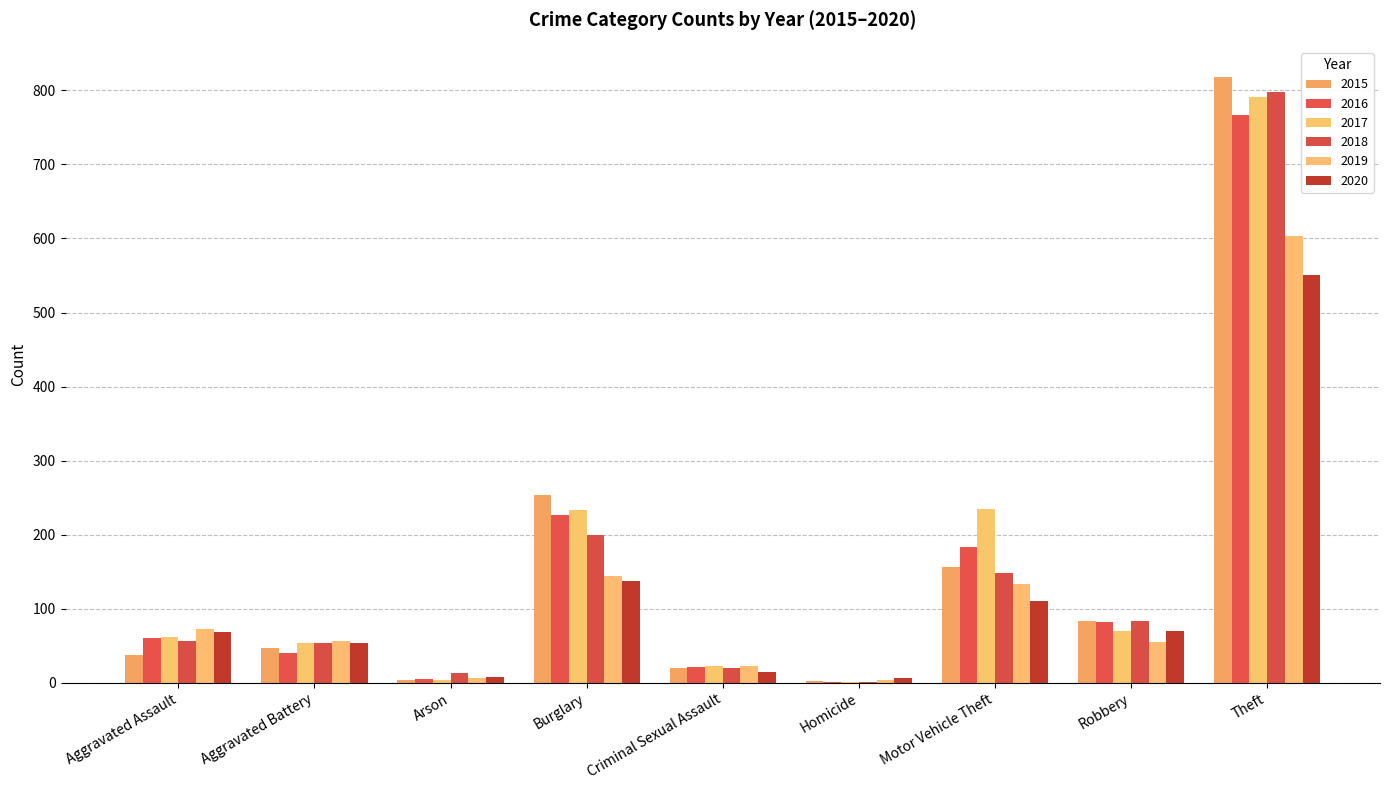

Are the bars horizontal?

No